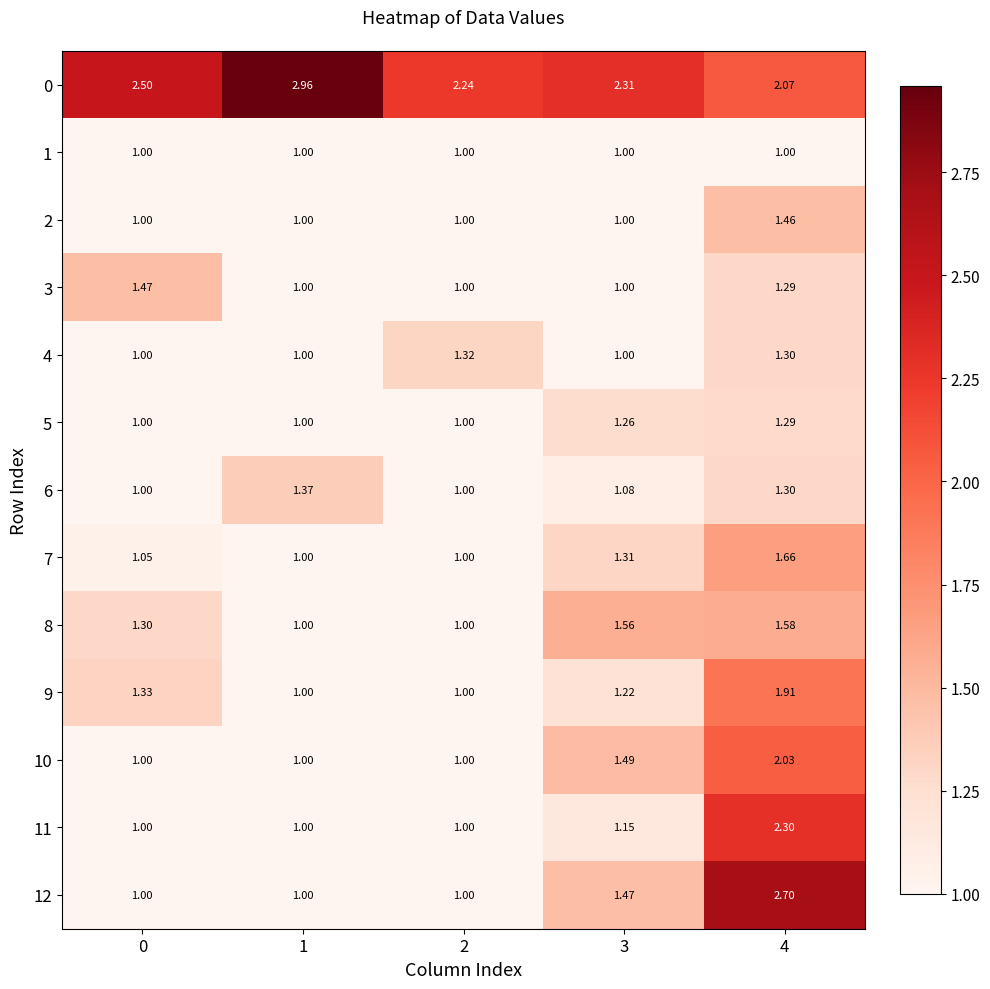

Which series has the largest range (max minus min)?

12